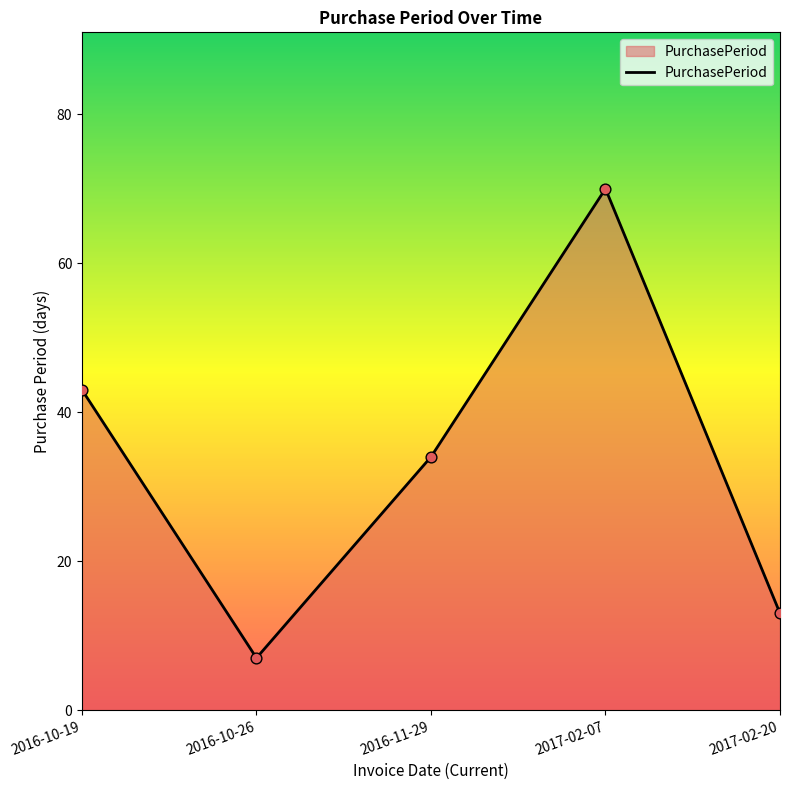

What is the ratio of the value at 2016-10-19 to the value at 2017-02-20?

3.3